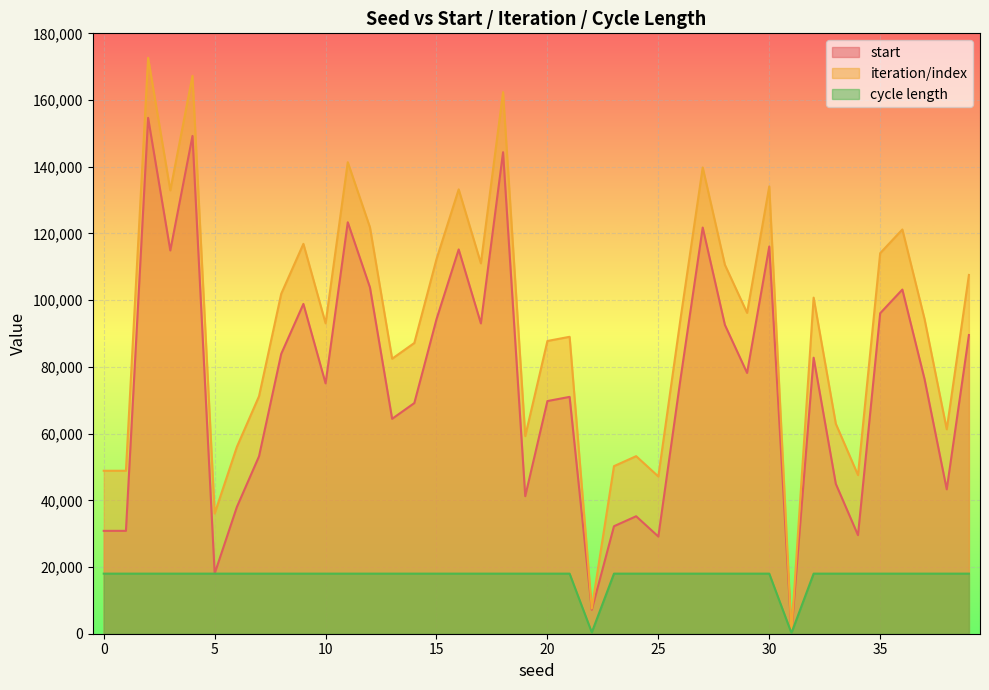

What is the spread (max minus min) of values at 18?

144359